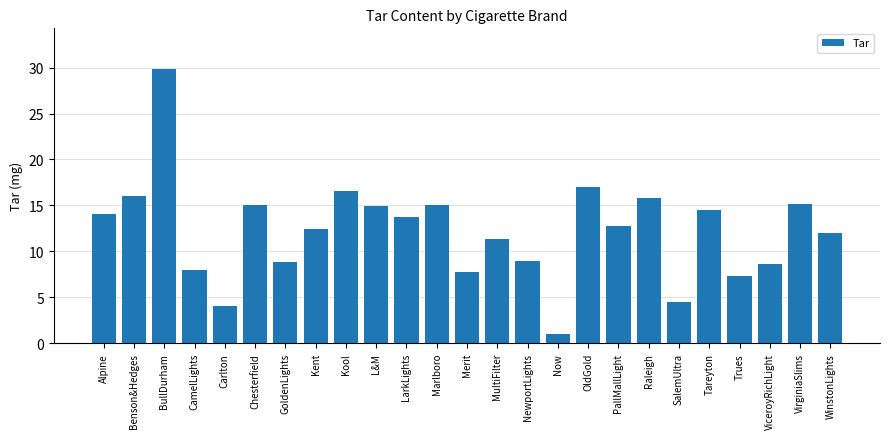

What is the change in value from Alpine to MultiFilter?

-2.7